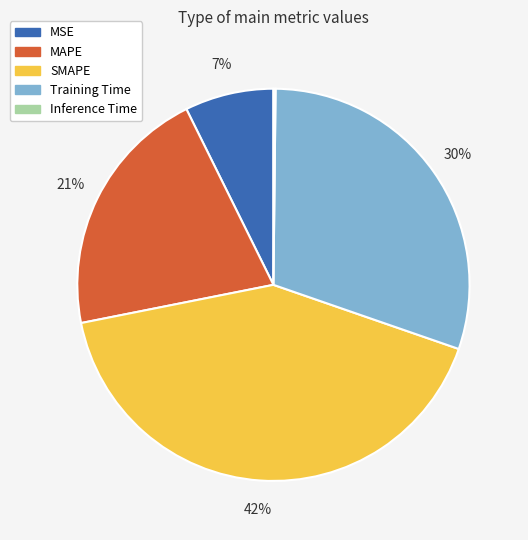

Which slice is the largest?

SMAPE